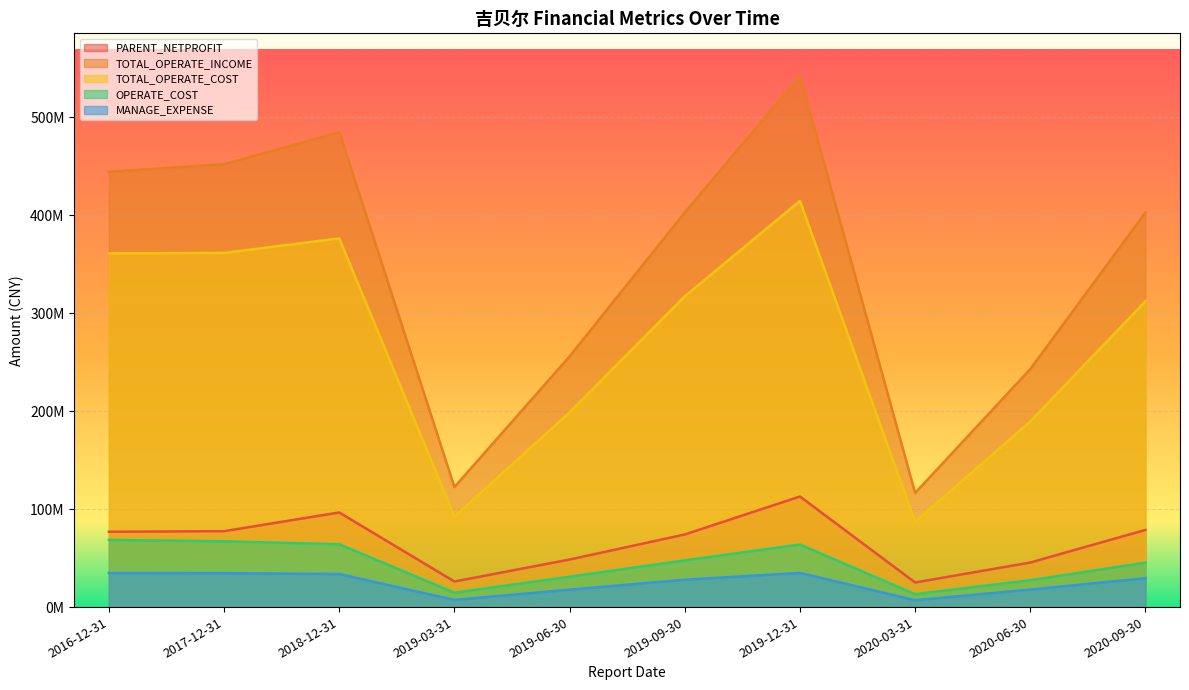

True or false: PARENT_NETPROFIT and TOTAL_OPERATE_COST intersect in this chart.

False